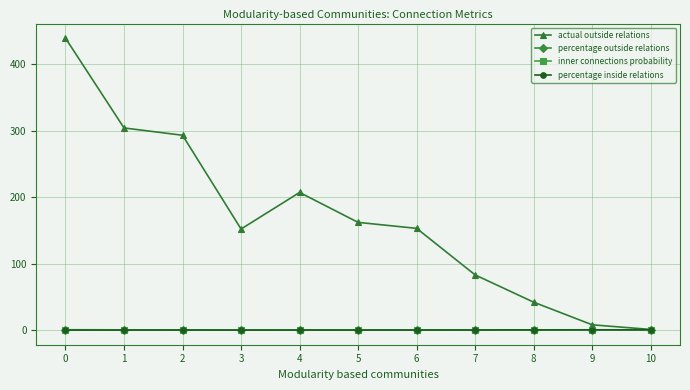

Between 2 and 8, which series saw the biggest shift?

actual outside relations